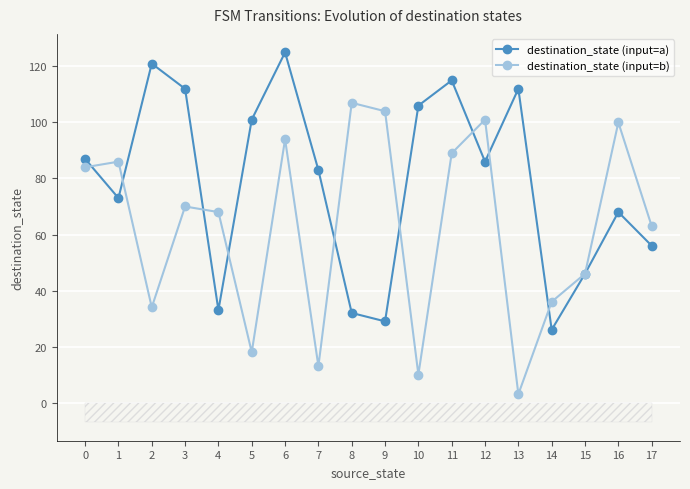

Where is the first local minimum for destination_state (input=b)?

2